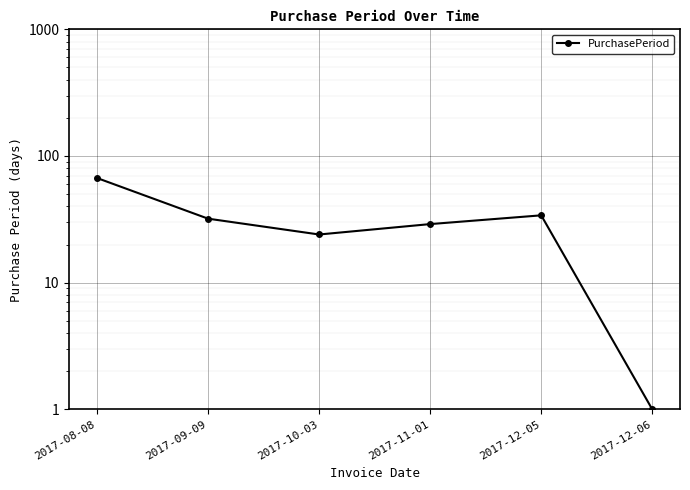

Which has a higher value, 2017-12-05 or 2017-09-09?

2017-12-05